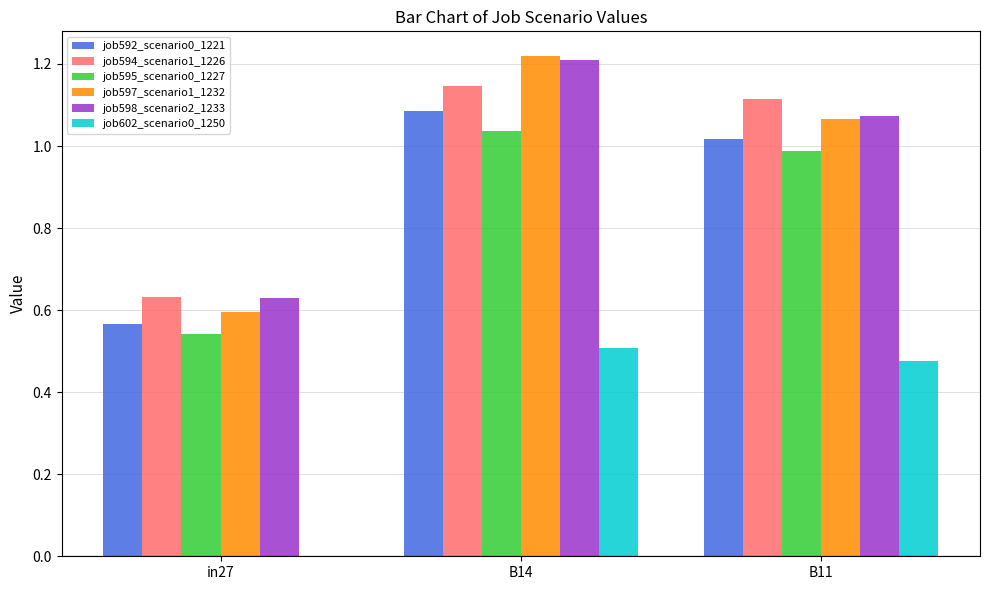

What is the sum of the job598_scenario2_1233 values at in27 and B14?

1.8